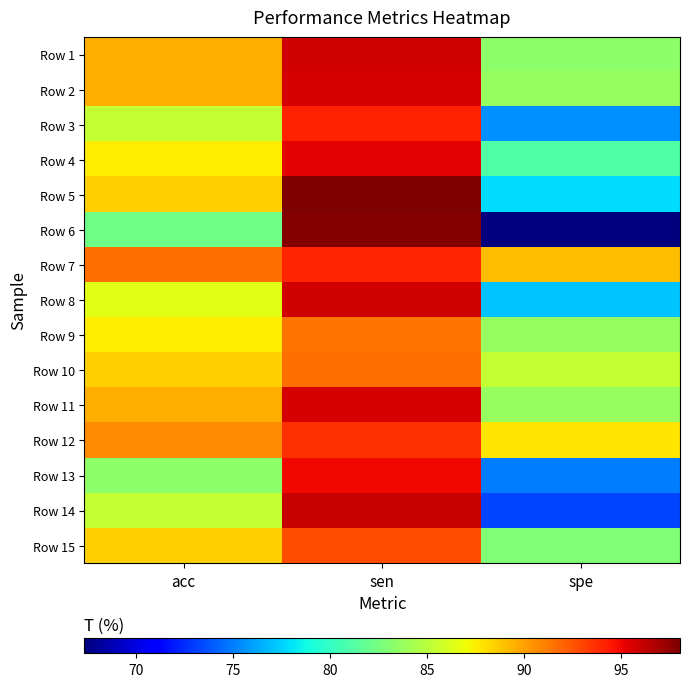

At how many categories does at least one series exceed 96?

1